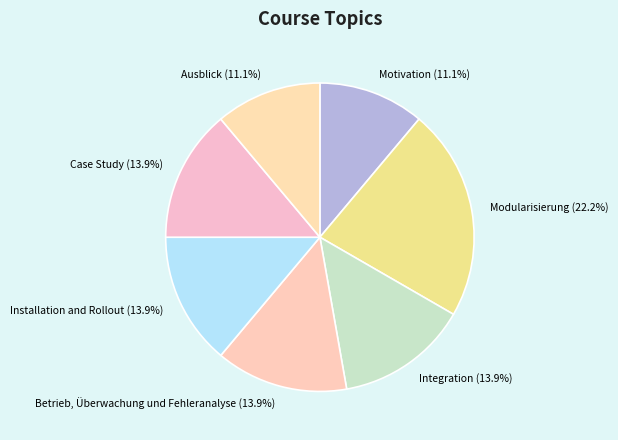

Combined, do Betrieb, Überwachung und Fehleranalyse and Motivation account for over 50%?

No